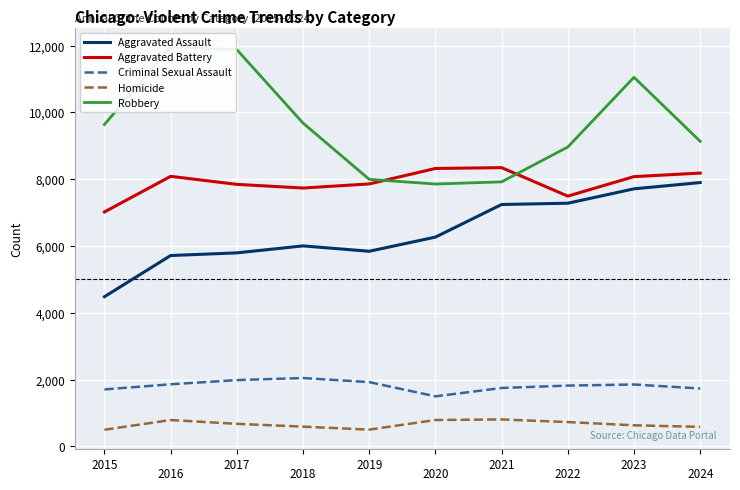

Reading left to right, transcribe all the data shown in this chart.

Aggravated Assault: 2015=4480	2016=5713	2017=5793	2018=6002	2019=5841	2020=6265	2021=7242	2022=7280	2023=7711	2024=7899
Aggravated Battery: 2015=7019	2016=8085	2017=7845	2018=7735	2019=7858	2020=8321	2021=8346	2022=7493	2023=8077	2024=8183
Criminal Sexual Assault: 2015=1703	2016=1857	2017=1982	2018=2044	2019=1922	2020=1496	2021=1746	2022=1818	2023=1850	2024=1731
Homicide: 2015=496	2016=786	2017=672	2018=588	2019=499	2020=787	2021=804	2022=725	2023=628	2024=582
Robbery: 2015=9638	2016=11960	2017=11880	2018=9681	2019=7995	2020=7855	2021=7920	2022=8964	2023=11053	2024=9133